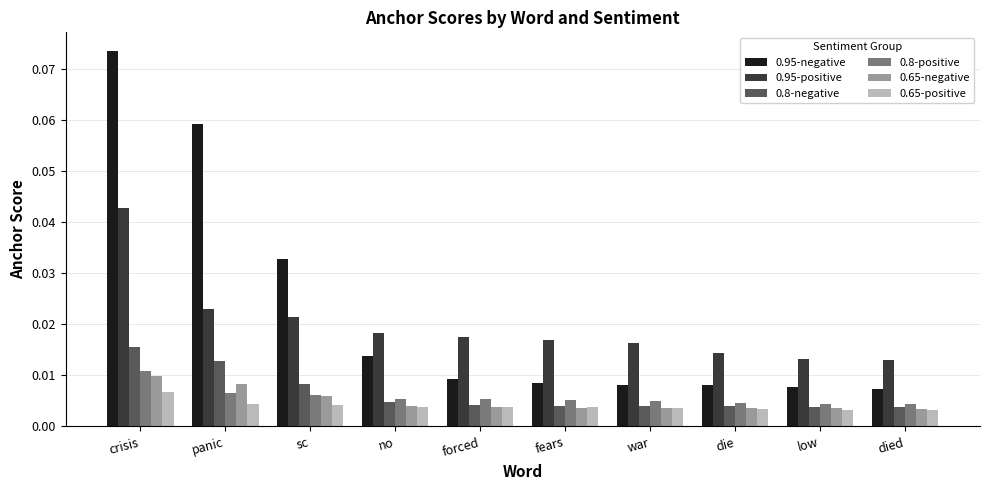

At which label does 0.95-negative reach its peak?

crisis